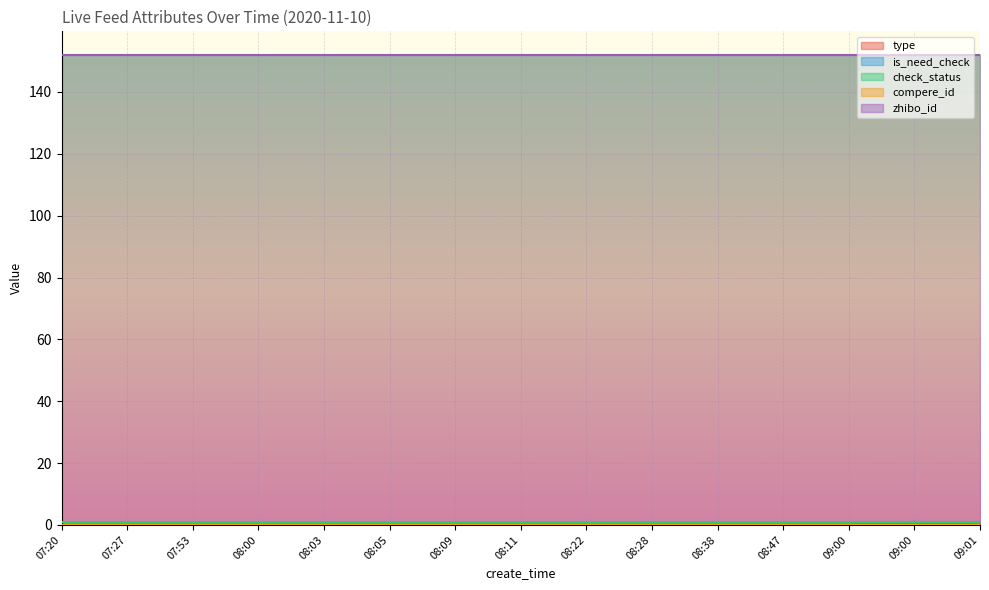

The zhibo_id series shows 152 at 08:38. True or false?

True